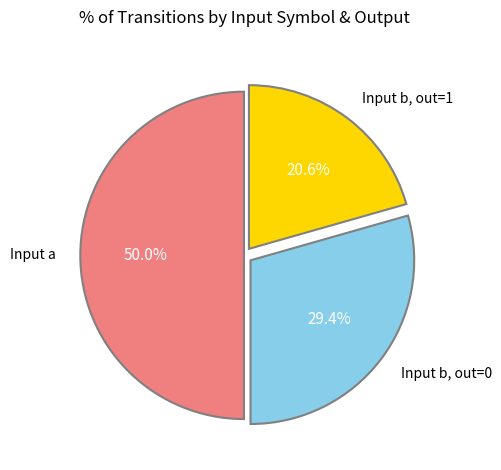

Is Input b, out=1 the majority of the pie?

No